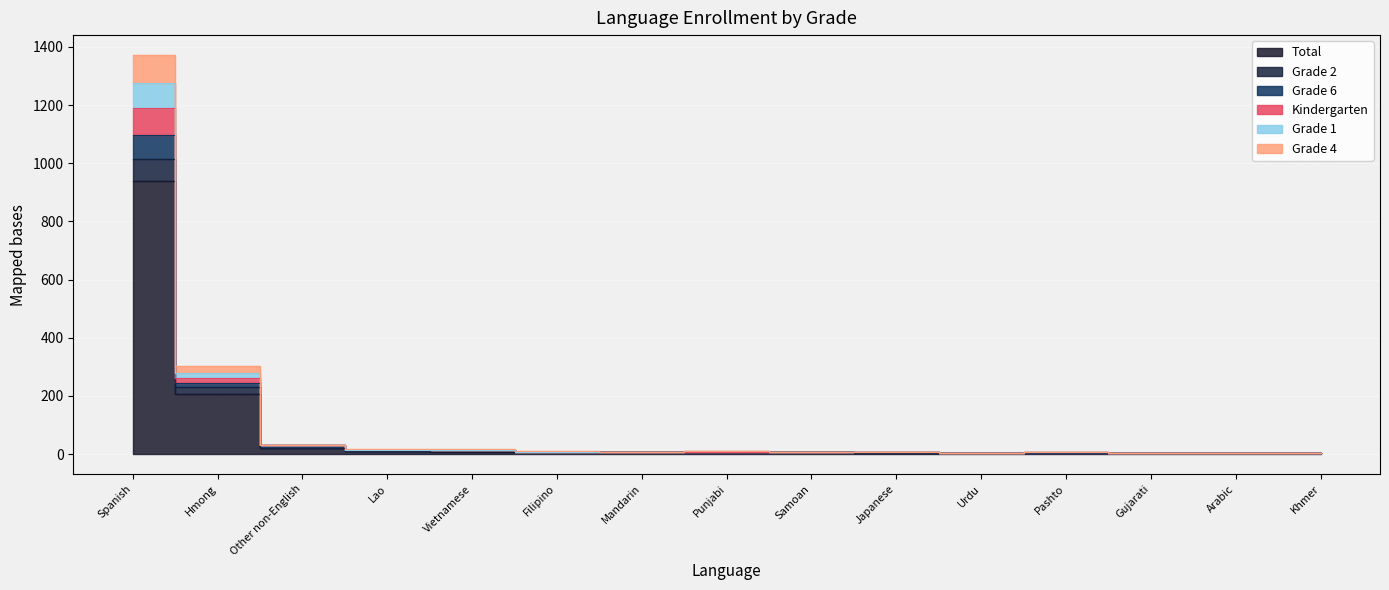

What is the value of the Grade 4 point at the 4th from the left?

13